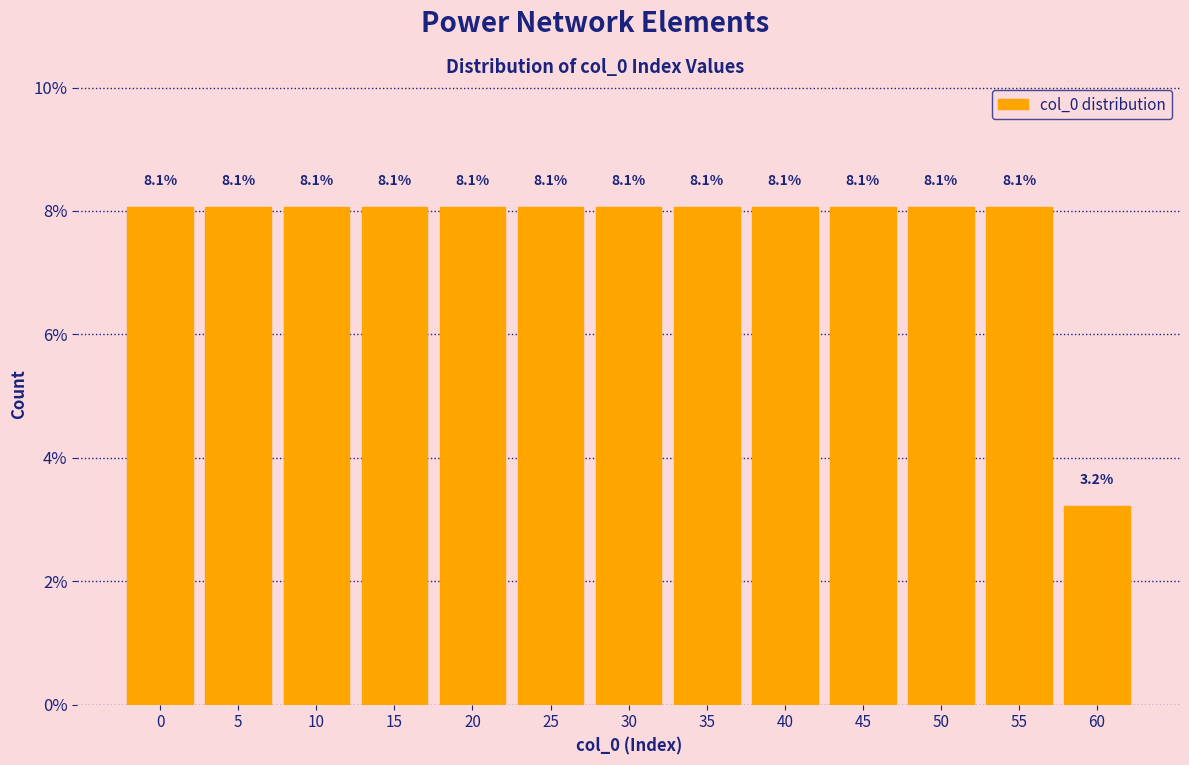

Reading left to right, what are all the values shown in this chart?

0=8.1	5=8.1	10=8.1	15=8.1	20=8.1	25=8.1	30=8.1	35=8.1	40=8.1	45=8.1	50=8.1	55=8.1	60=3.2